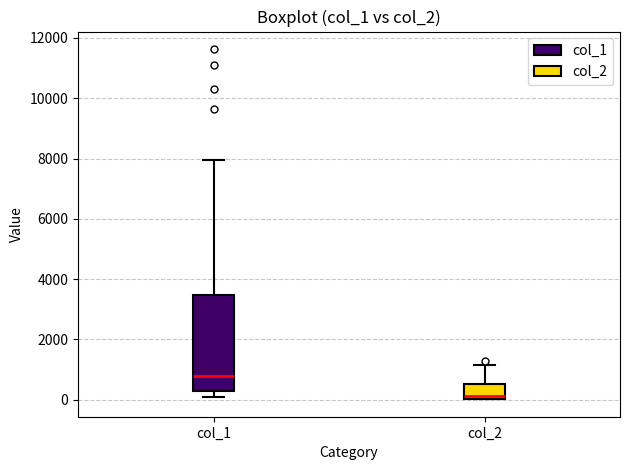

Reading left to right, read every box against the y-axis: the position of its median line, the range the box covers, and the ends of its whiskers. The values are not printed on the chart, so give them approximately, as read against the axis.

col_1: median 800, box 200 to 3400, whiskers 200 (just below the box's lower edge) to 8000
col_2: median 200, box 0 to 600, whiskers 0 to 1200